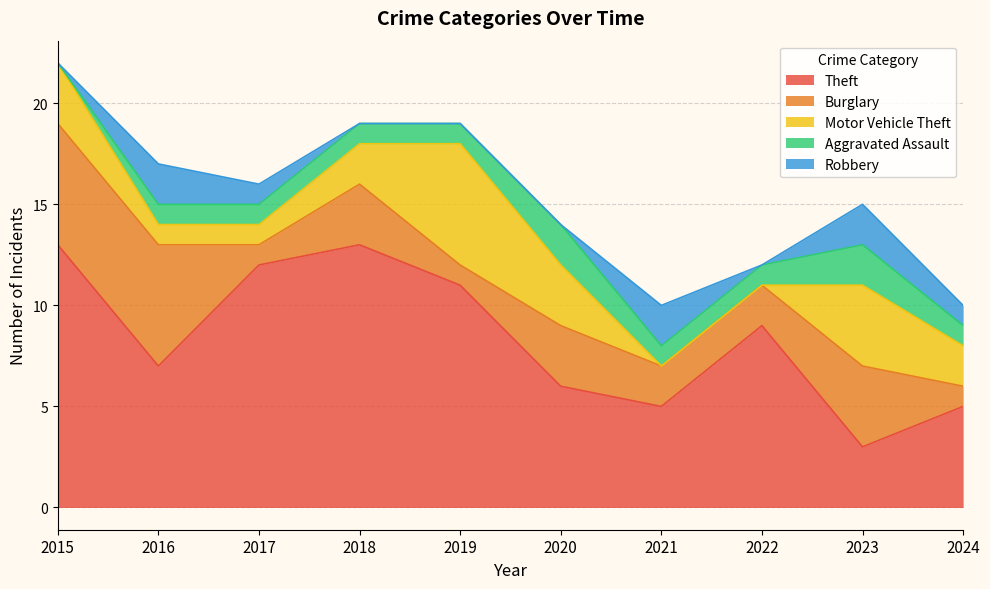

Count the number of categories in the chart.

10